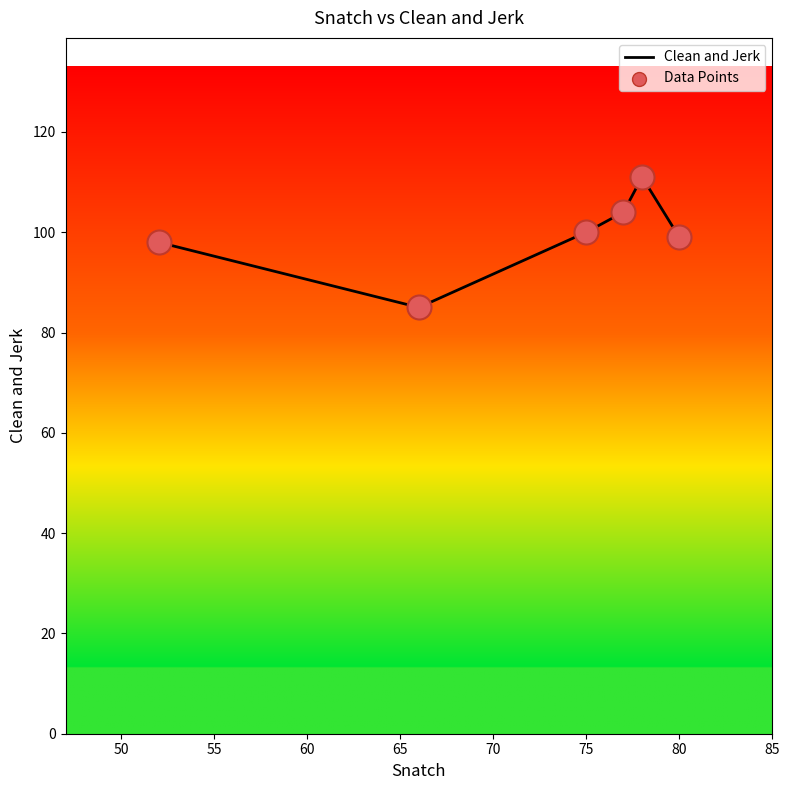

What is the minimum value shown in the chart?

85